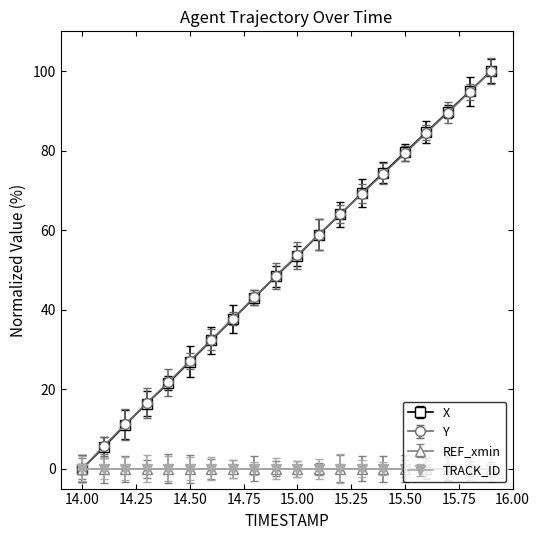

What is the difference between the second highest and second lowest values in the X series?

89.5